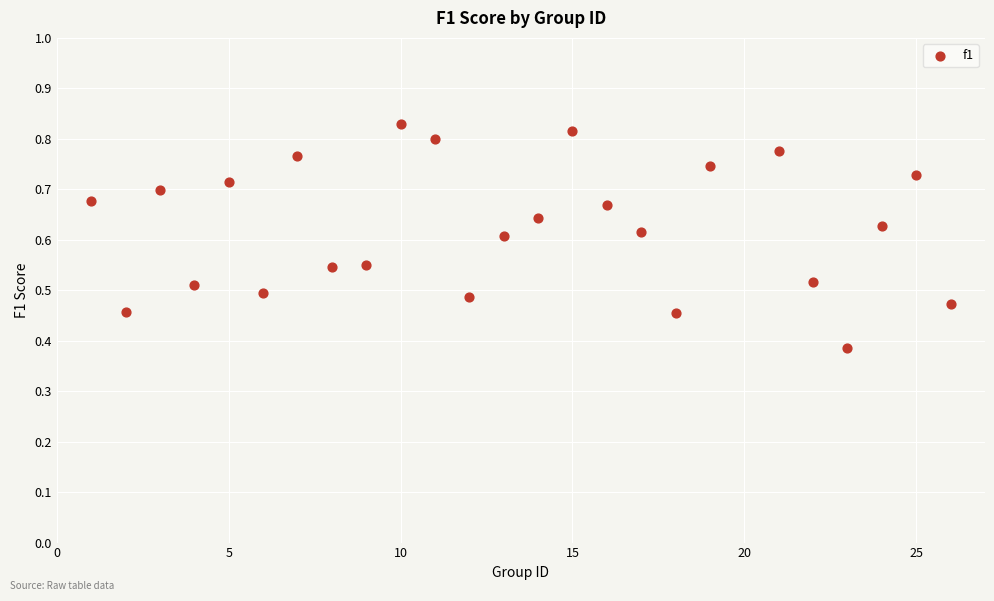

What is the range of X values (max minus min)?

25.0